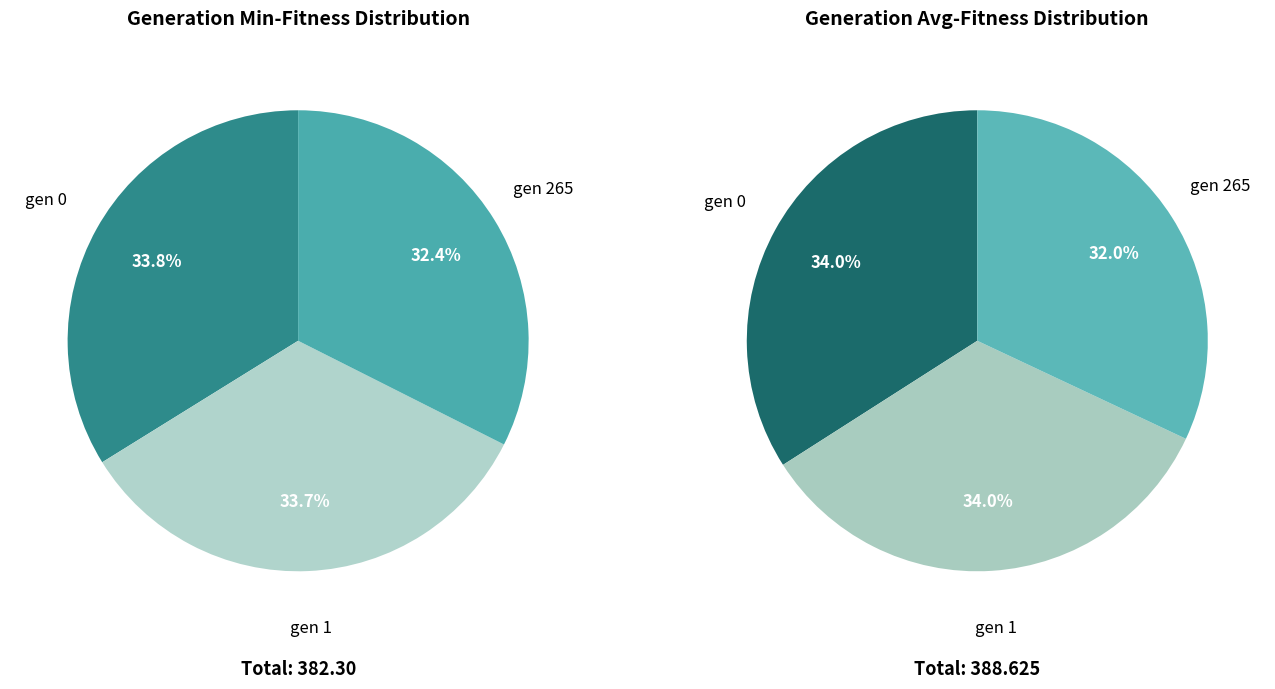

Is it true that gen 1 (min=128.975) is 26% of the pie?

False